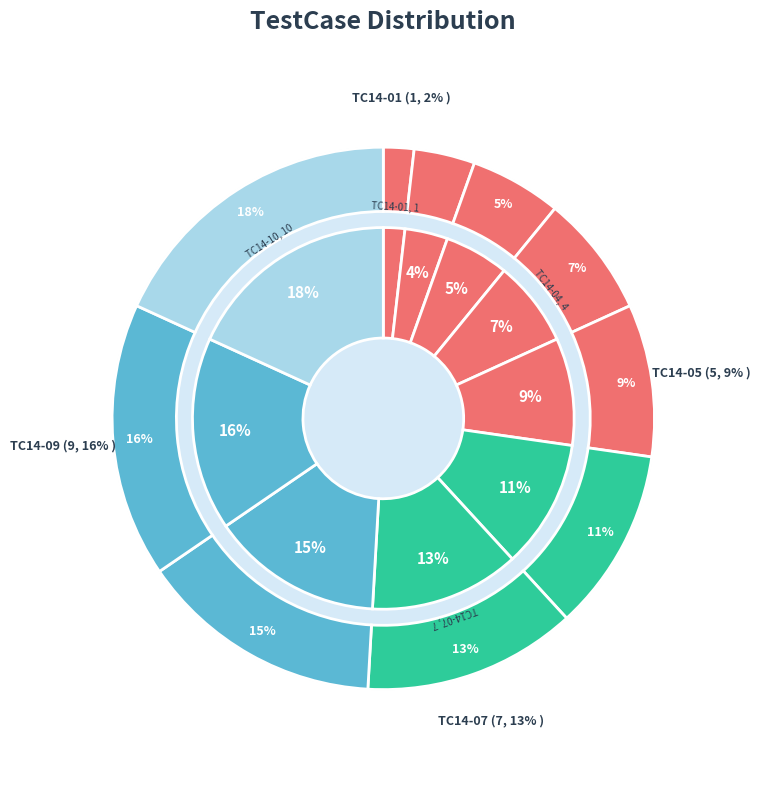

Which slice is the largest?

TC14-10